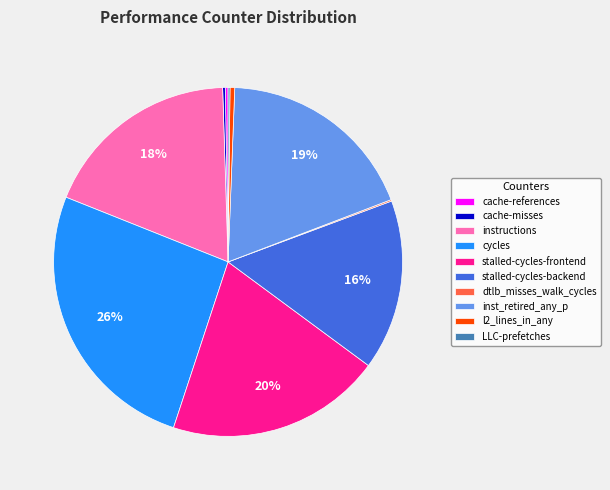

Which has a higher value, stalled-cycles-frontend or inst_retired_any_p?

stalled-cycles-frontend